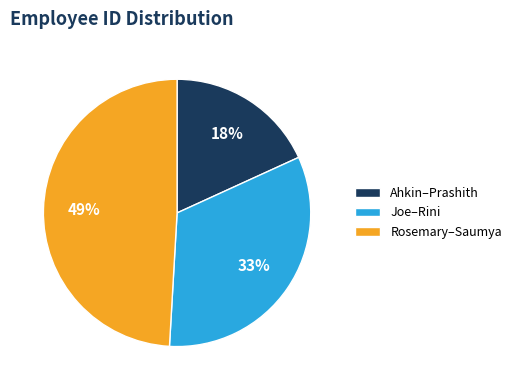

How many segments does this pie chart have?

3